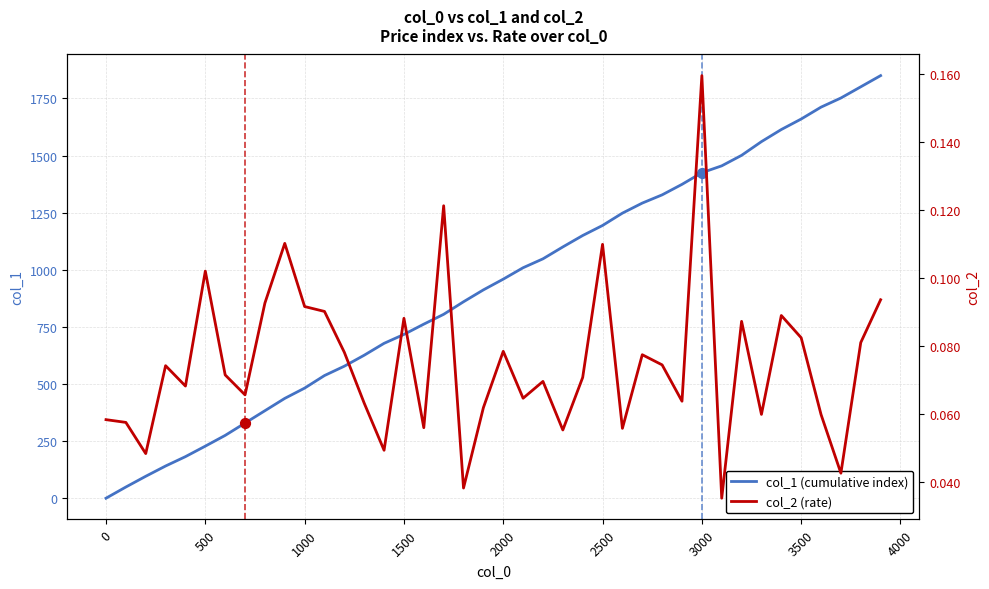

Which series has the largest total across all categories?

col_1 (cumulative index)